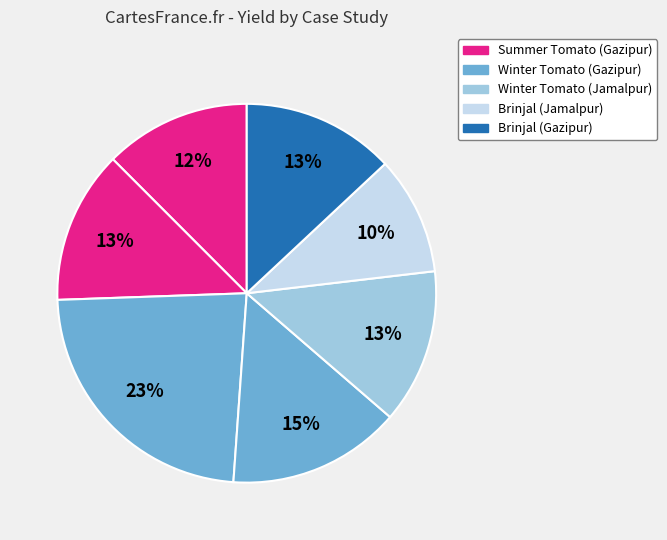

How many segments does this pie chart have?

7